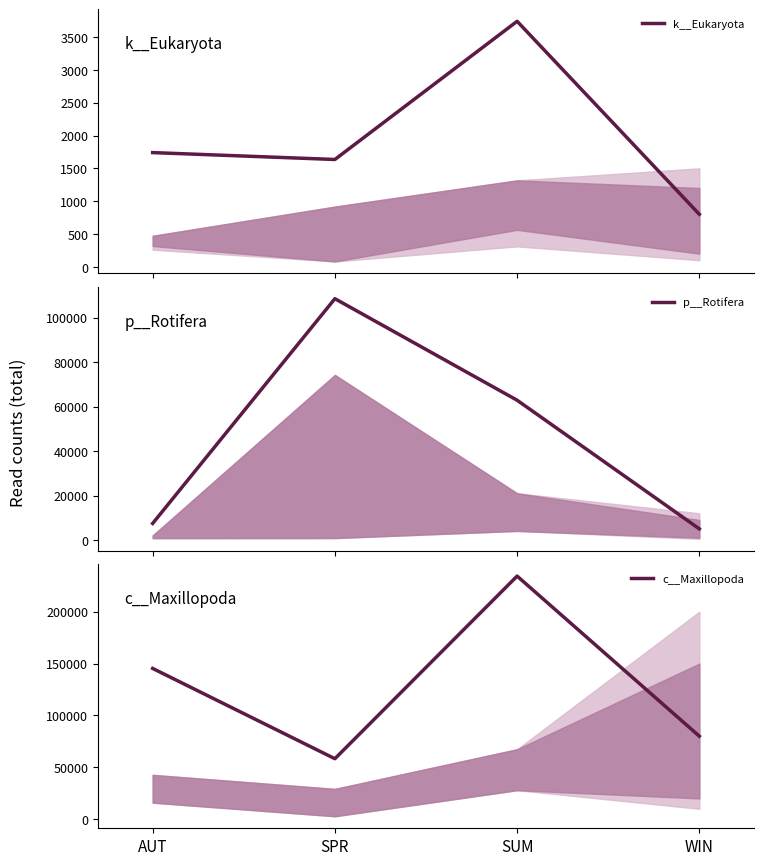

The value of k__Eukaryota at SPR is 695. True or false?

False